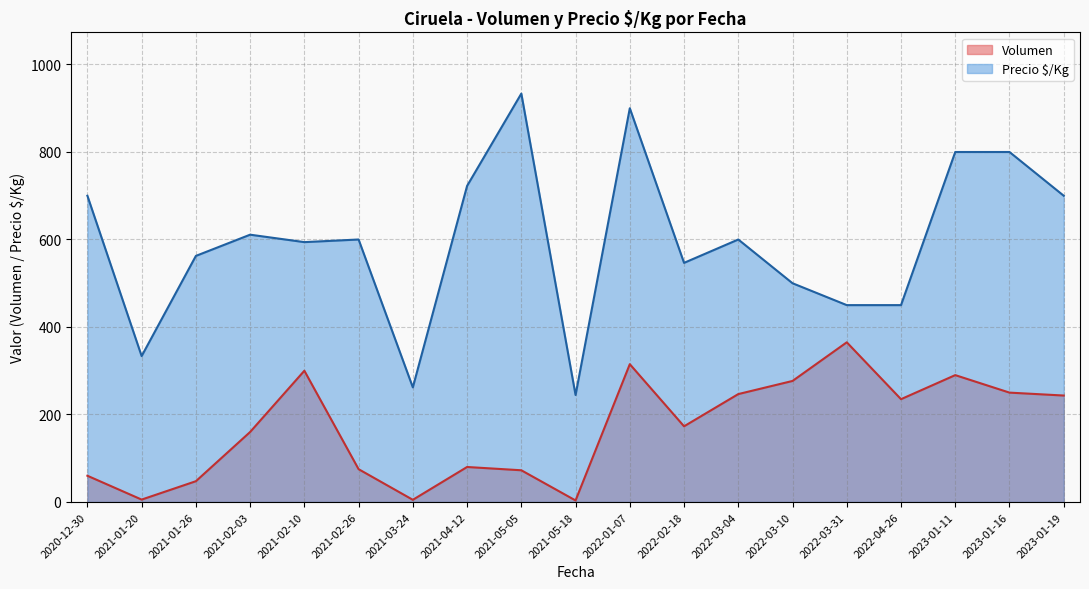

What is the difference between the highest and lowest values at 2023-01-11?

510.0